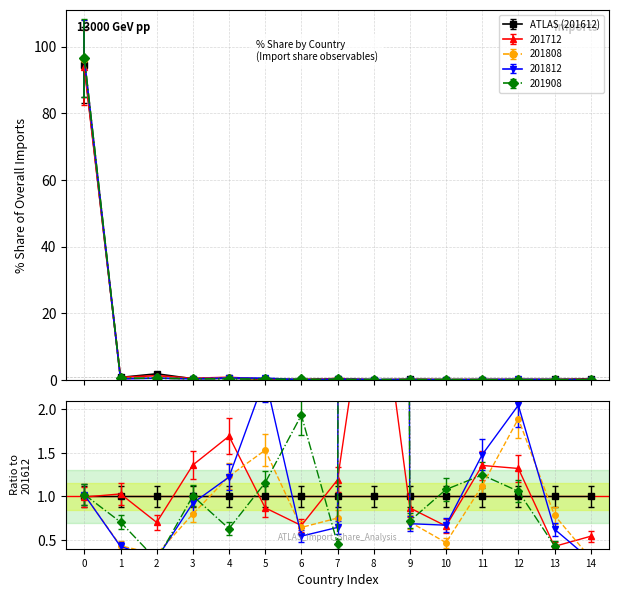

How many intersections are there between 201712_% Share and 201812_% Share?

6